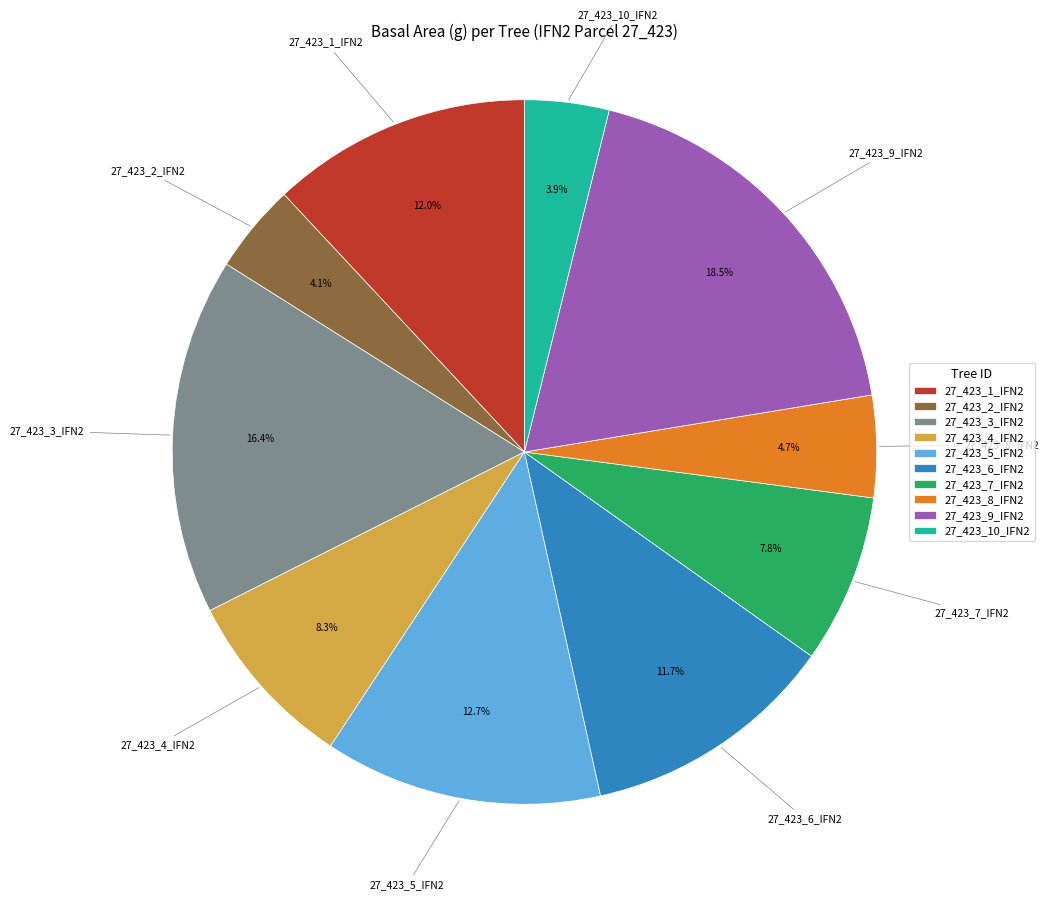

To the nearest percent, what is the combined percentage of 27_423_1_IFN2 and 27_423_7_IFN2?

20%